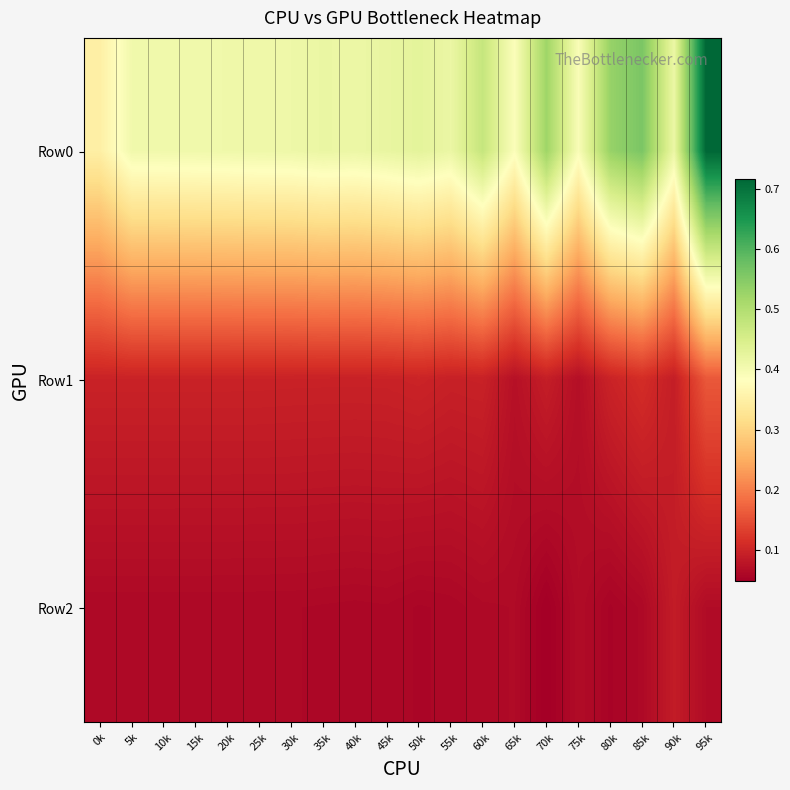

What is the spread (max minus min) of values at 35k?

0.4